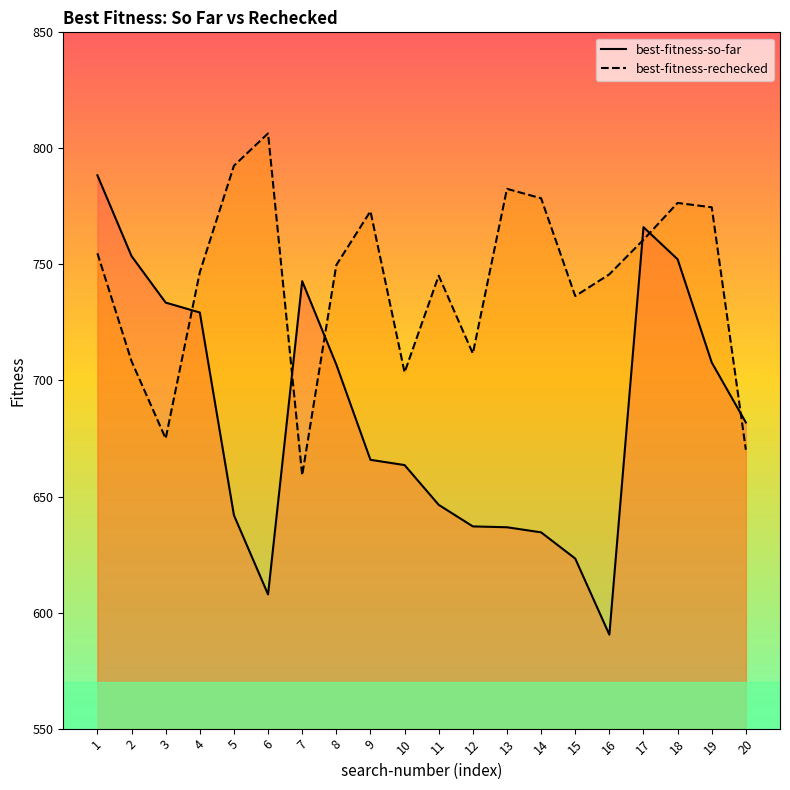

Rank the series by their maximum value, from lowest to highest.

best-fitness-so-far, best-fitness-rechecked